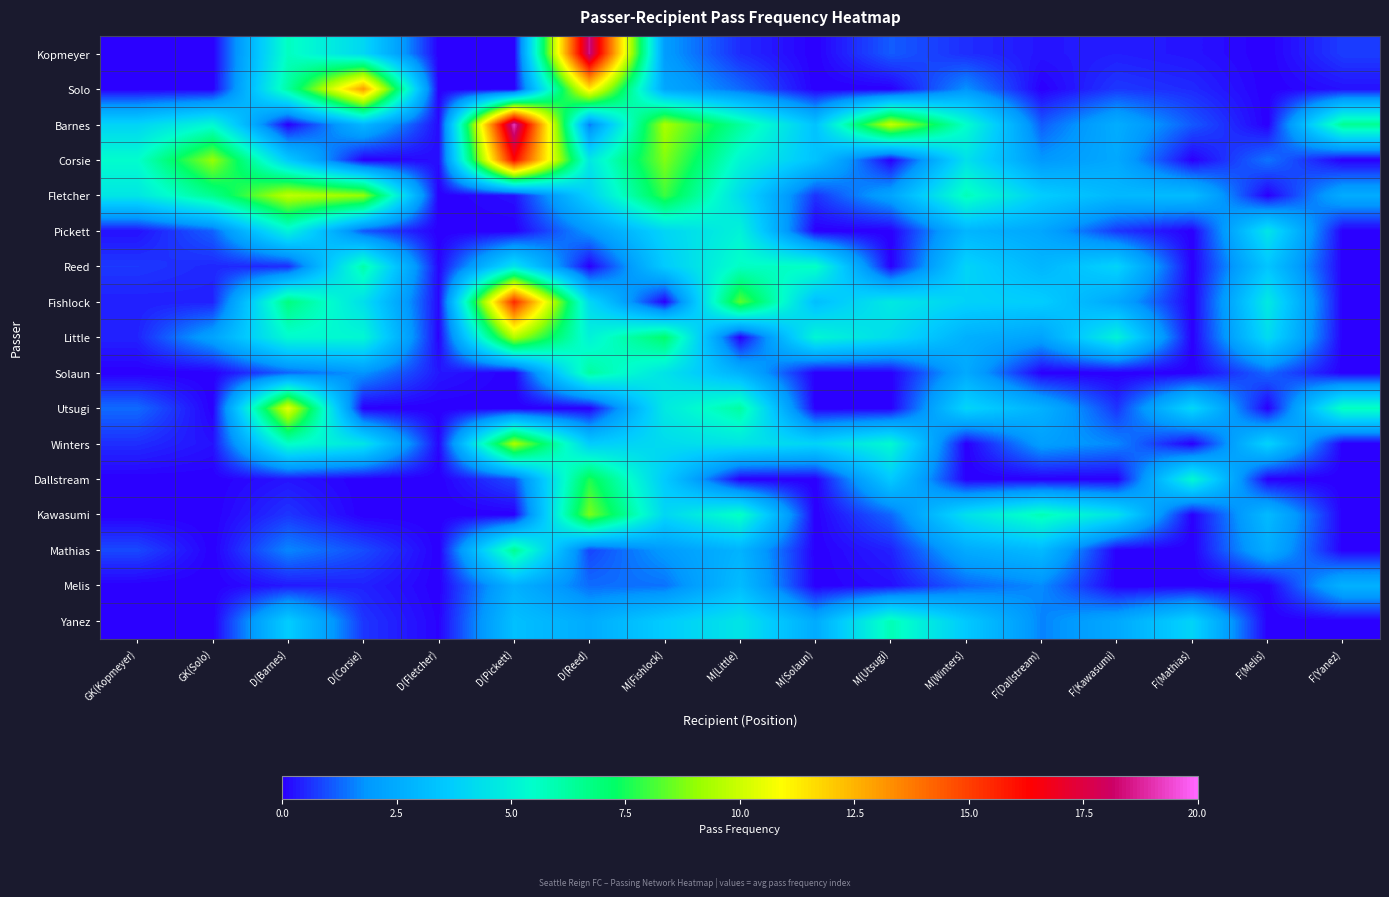

How many categories are shown in the chart?

17